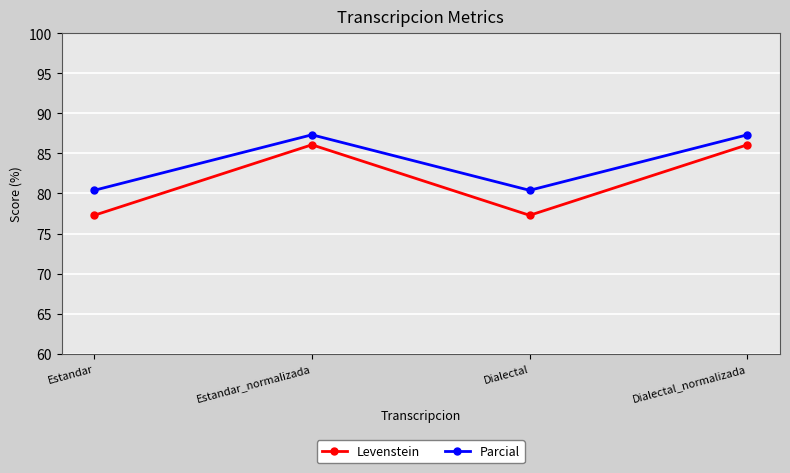

Which series has the largest range (max minus min)?

Levenstein